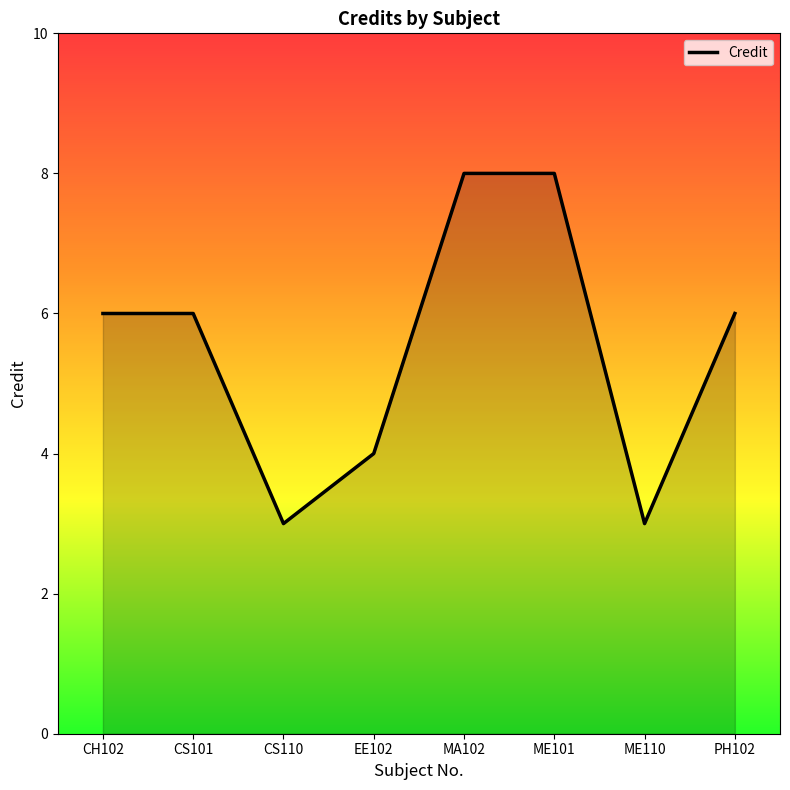

What position from the right is ME101?

3